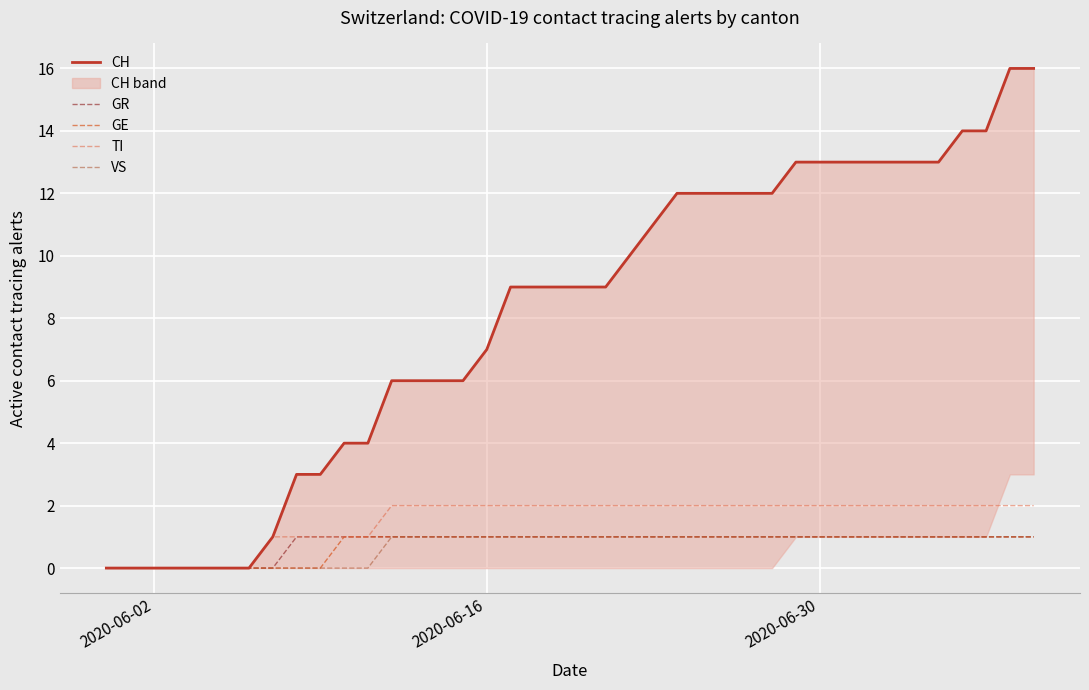

True or false: GE has a value of 0 at 2020-06-02.

True